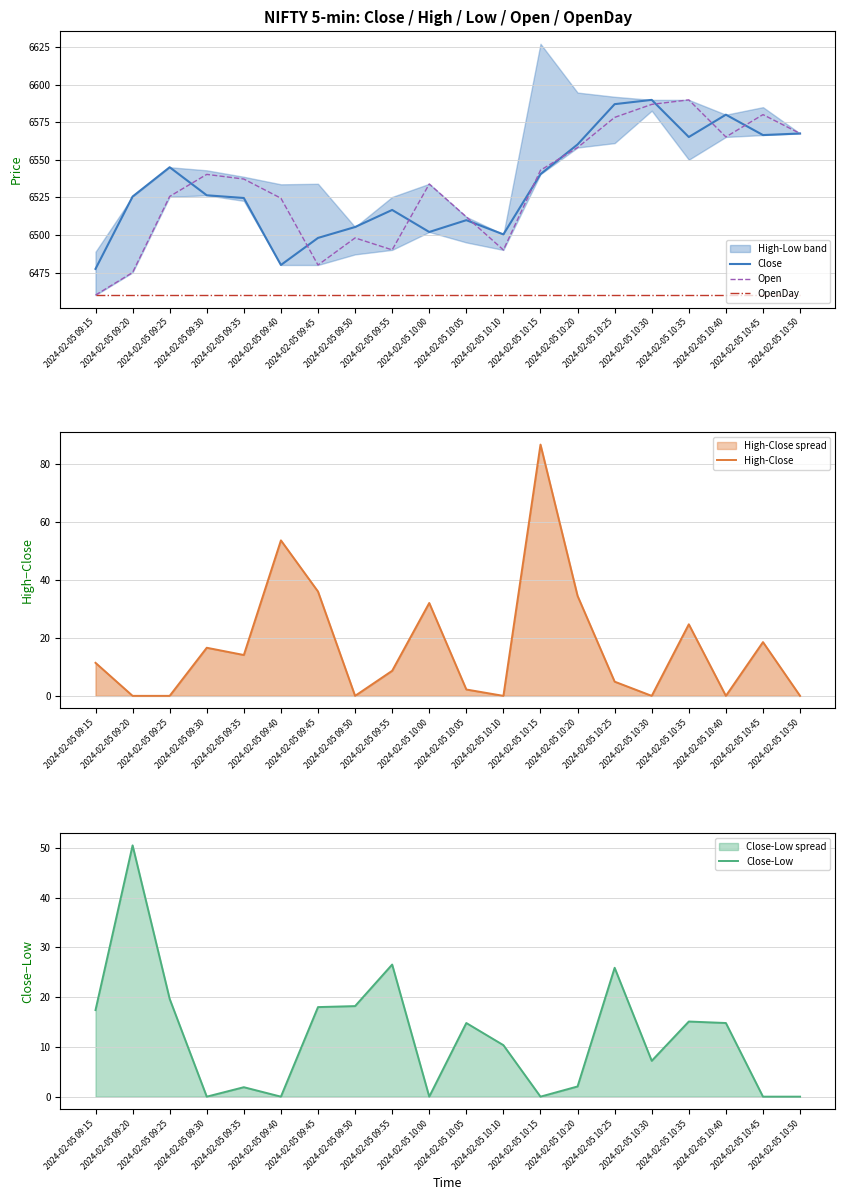

Does the chart display data point markers on the line(s)?

No